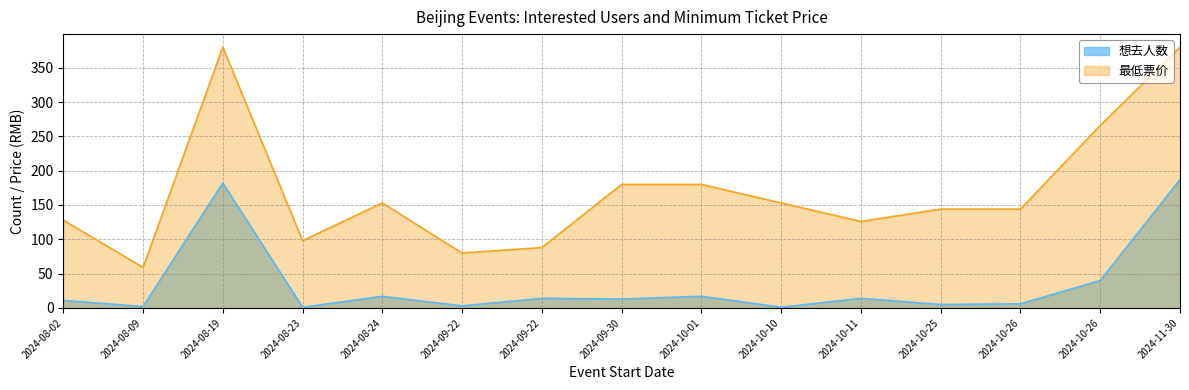

Reading left to right, extract all data points from this chart.

想去人数: 2024-08-02=11	2024-08-09=2	2024-08-19=182	2024-08-23=1	2024-08-24=17	2024-09-22=3	2024-09-22=14	2024-09-30=13	2024-10-01=17	2024-10-10=1	2024-10-11=14	2024-10-25=5	2024-10-26=6	2024-10-26=40	2024-11-30=187
最低票价: 2024-08-02=128	2024-08-09=59	2024-08-19=380	2024-08-23=98	2024-08-24=153	2024-09-22=80	2024-09-22=88	2024-09-30=180	2024-10-01=180	2024-10-10=153	2024-10-11=126	2024-10-25=144	2024-10-26=144	2024-10-26=266	2024-11-30=380